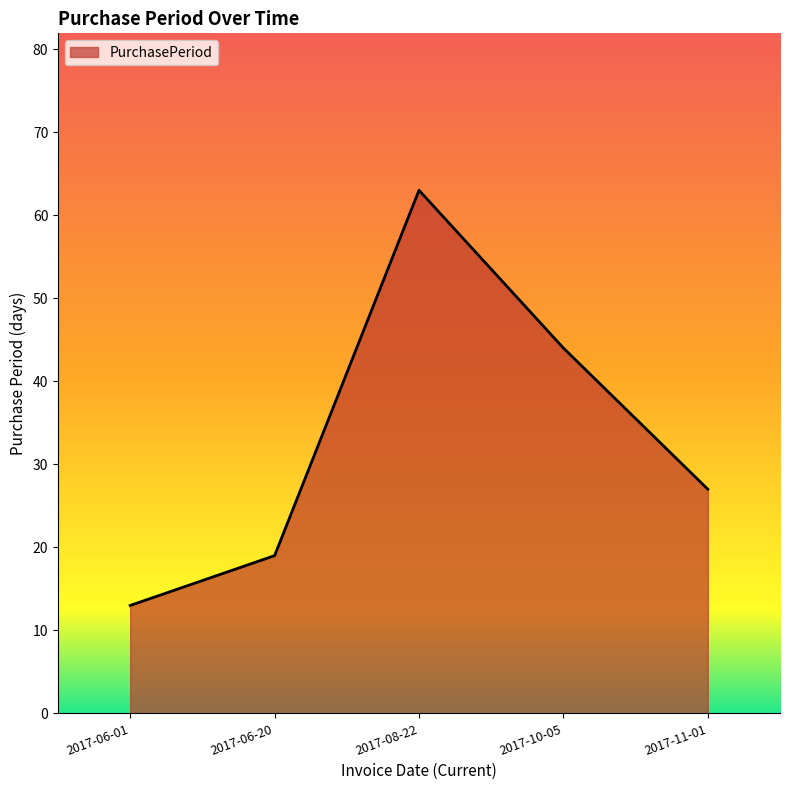

What is the difference between the second highest and second lowest values?

25